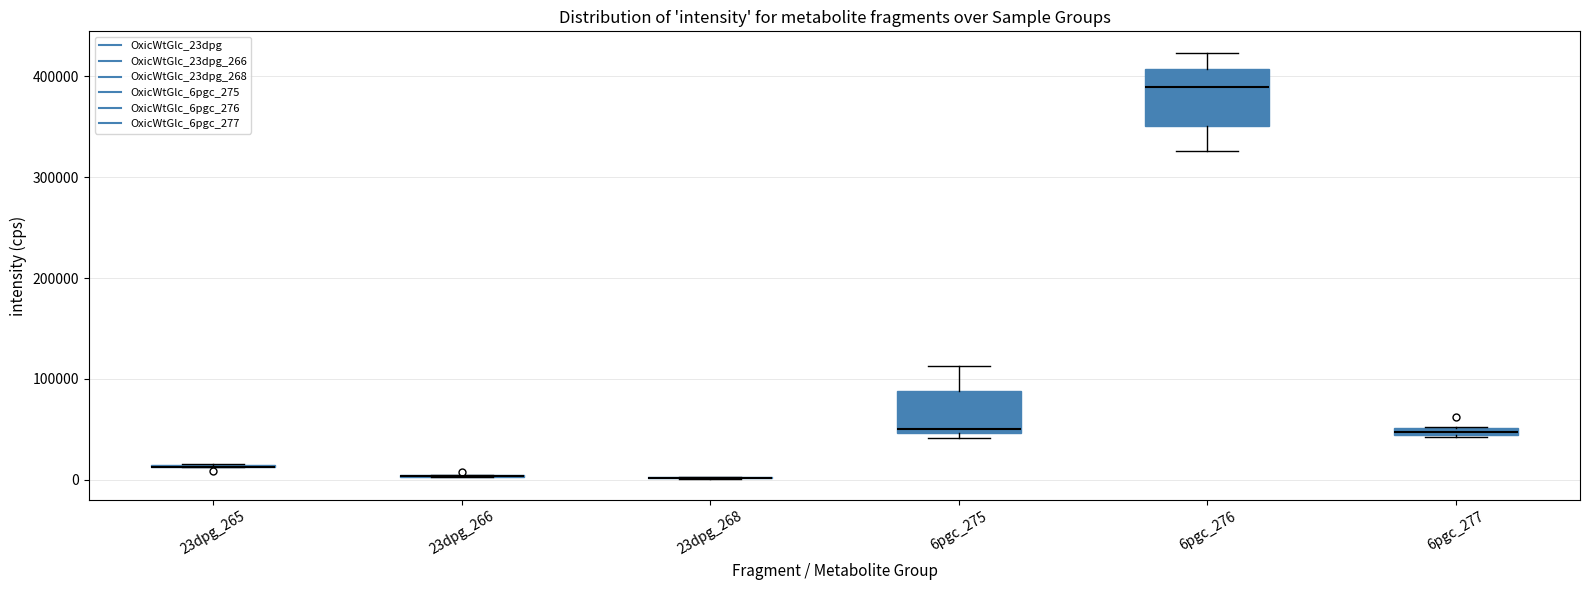

Where is the upper edge of the box for 6pgc_277 on the y-axis? The values are not printed on the chart, so give them approximately, as read against the axis.

50000